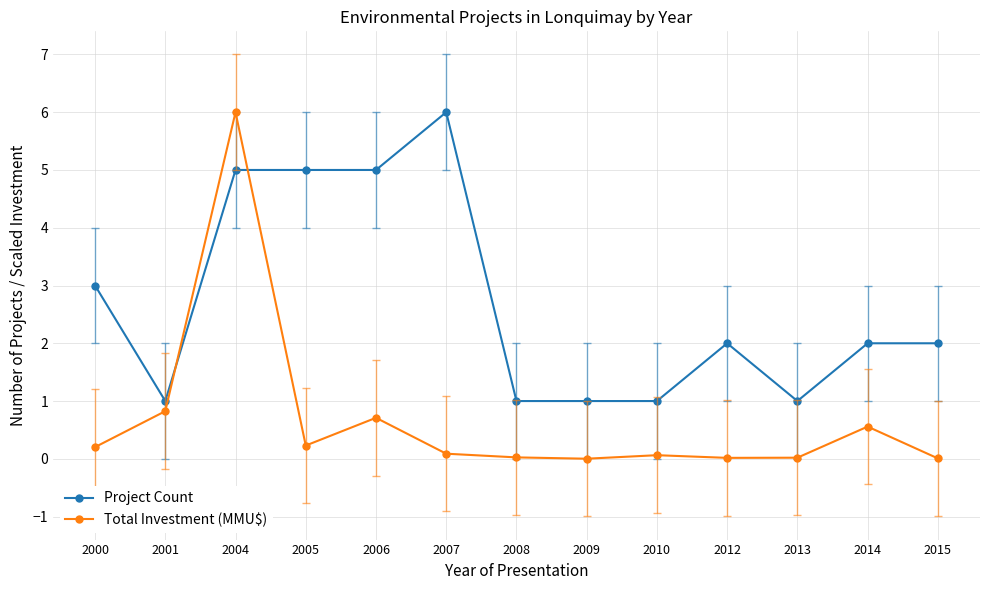

Which series has the largest range (max minus min)?

Total Investment (MMU$)